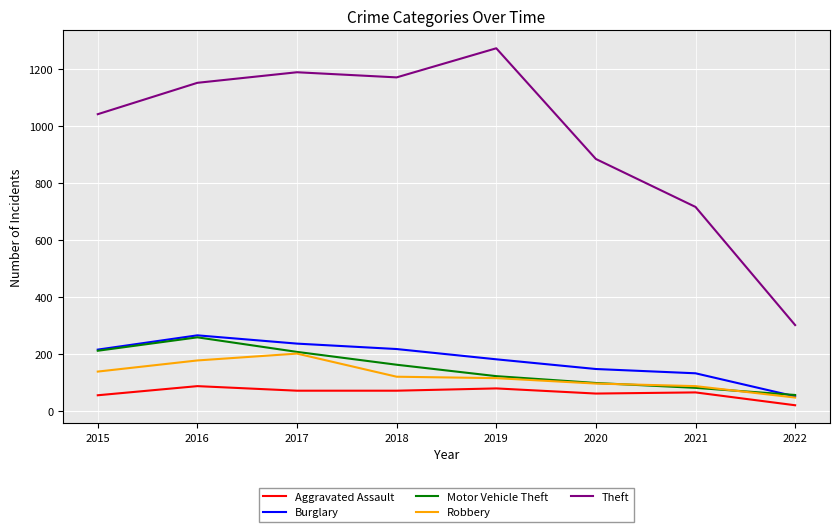

At which category does the chart reach its minimum across all series?

2022